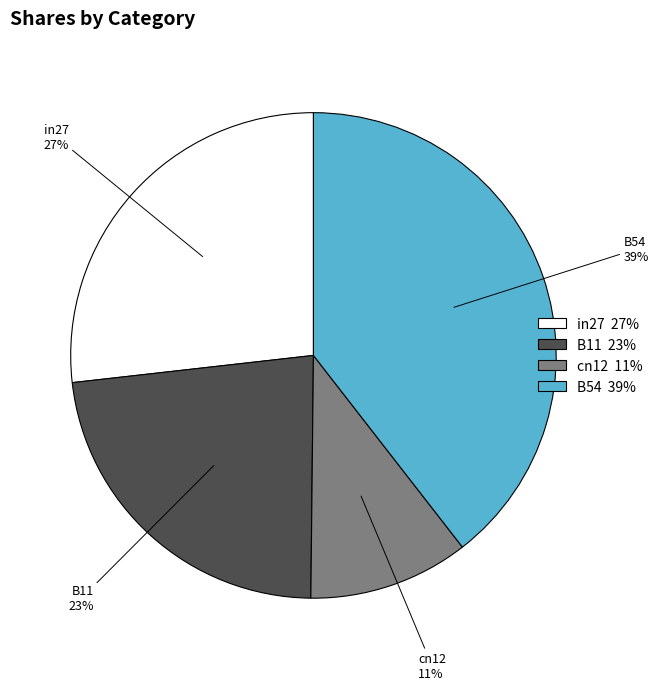

Which category has the smallest portion of the pie?

cn12